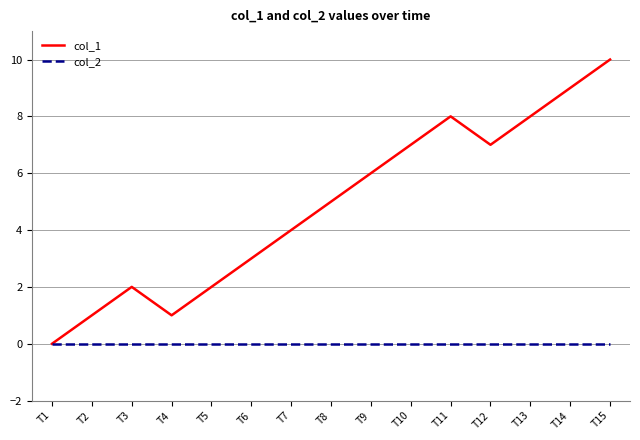

List the series in order of their overall mean, highest first.

col_1, col_2